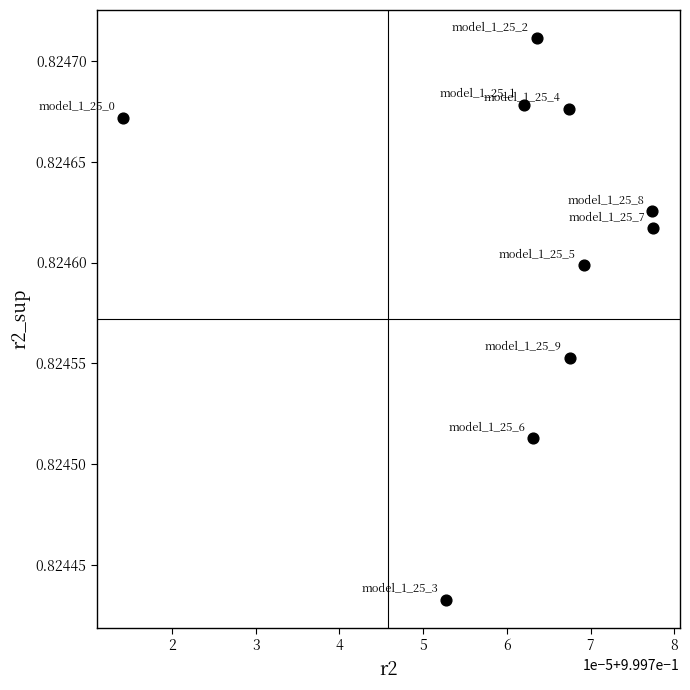

What is the average X value?

1.0